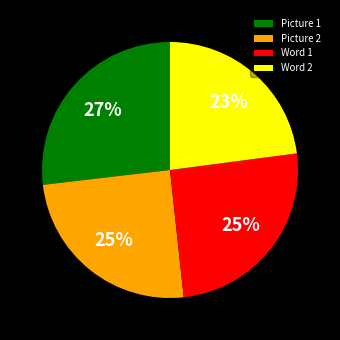

Does any single category account for the majority?

No